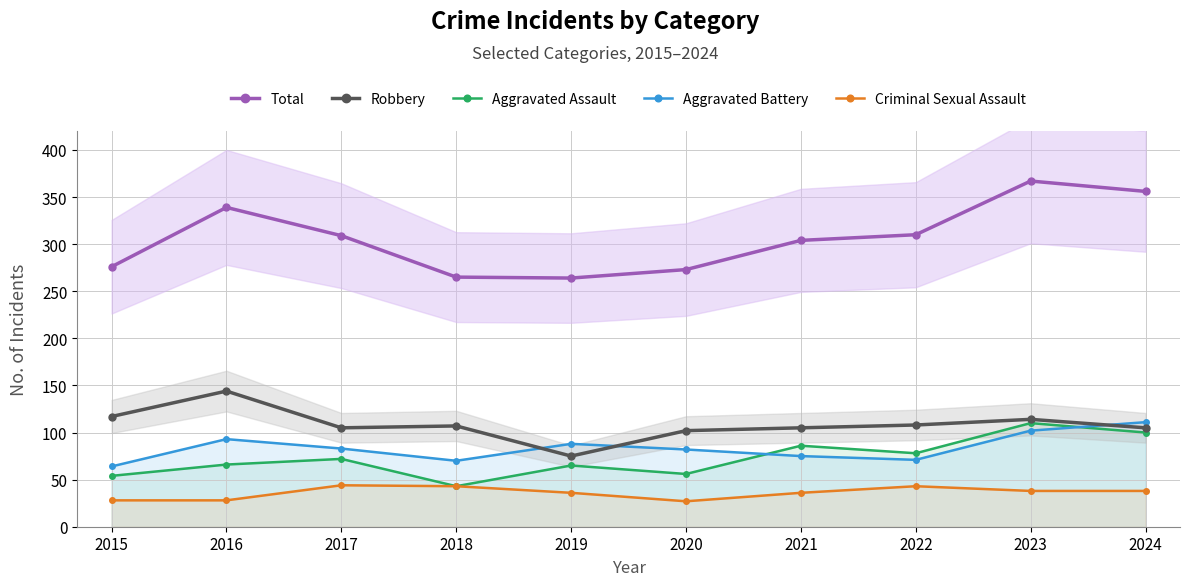

At which label does Robbery first exceed 107?

2015